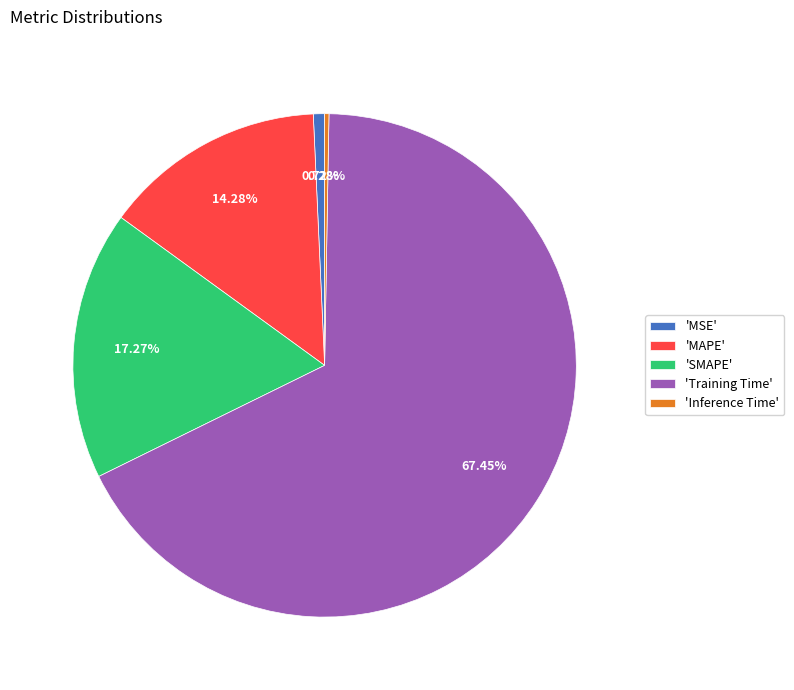

Which slice is the largest?

'Training Time'